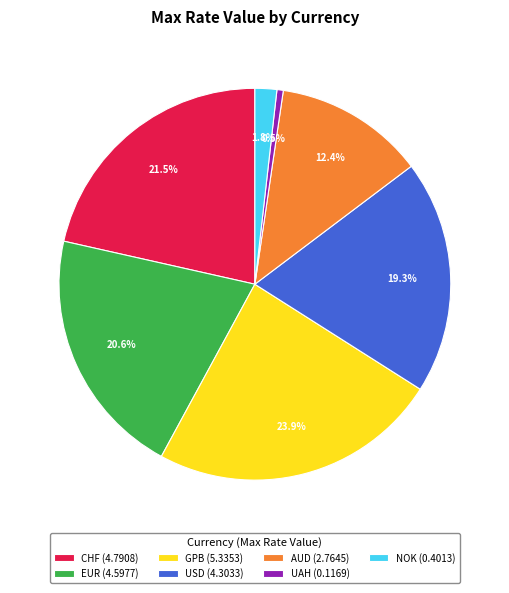

Which slice is the largest?

GPB